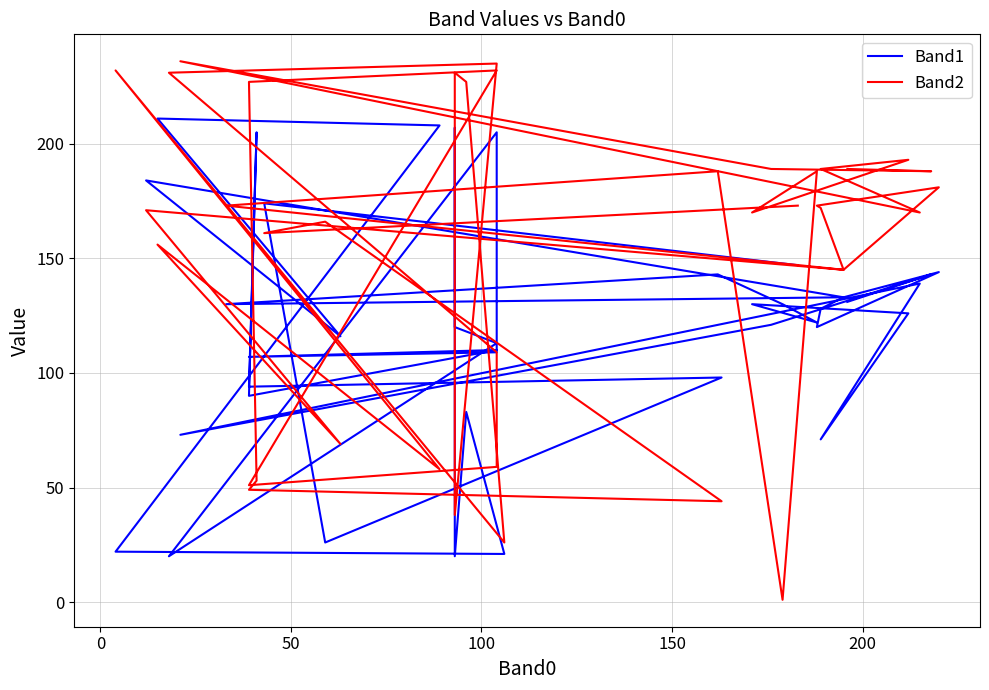

What is the greatest value displayed?

236